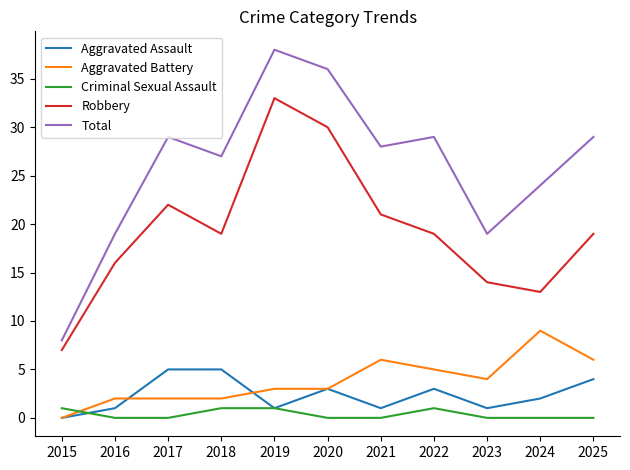

How many lines are shown in the chart?

5